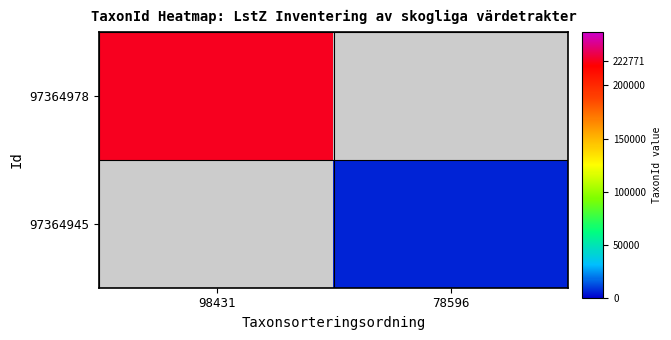

What is the minimum value for 97364978?

222771.0